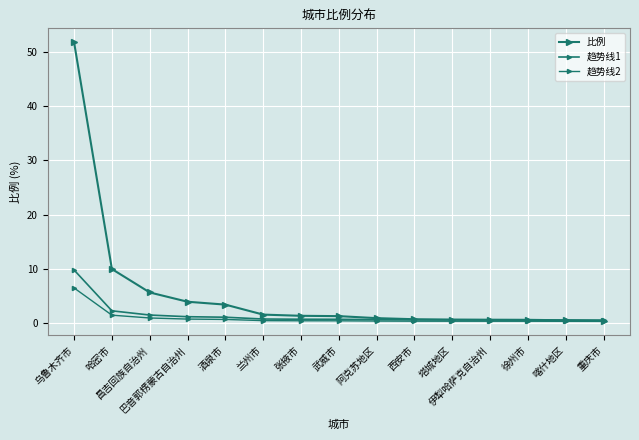

The value of 趋势线2 at 重庆市 is 0.4. True or false?

True